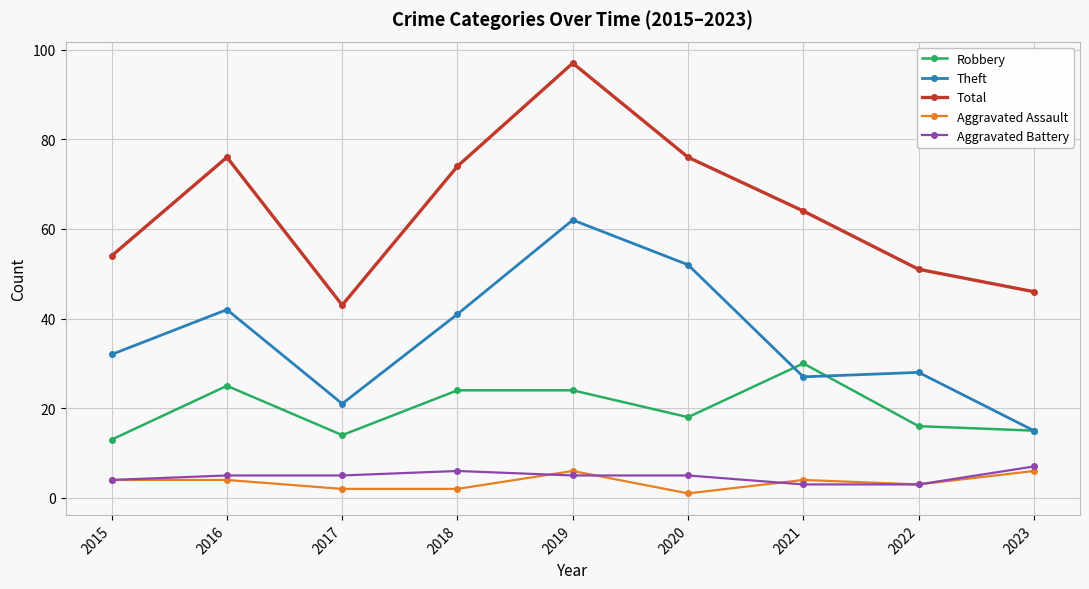

Rank the categories by Theft value from lowest to highest.

2023, 2017, 2021, 2022, 2015, 2018, 2016, 2020, 2019